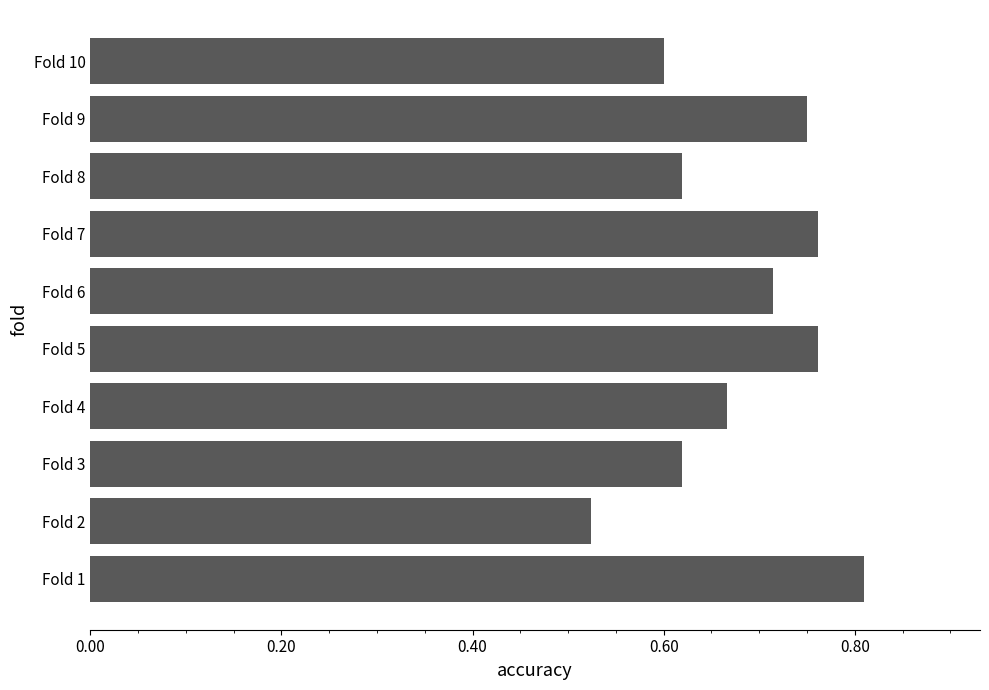

Is it true that the value at Fold 3 is 0.3?

False